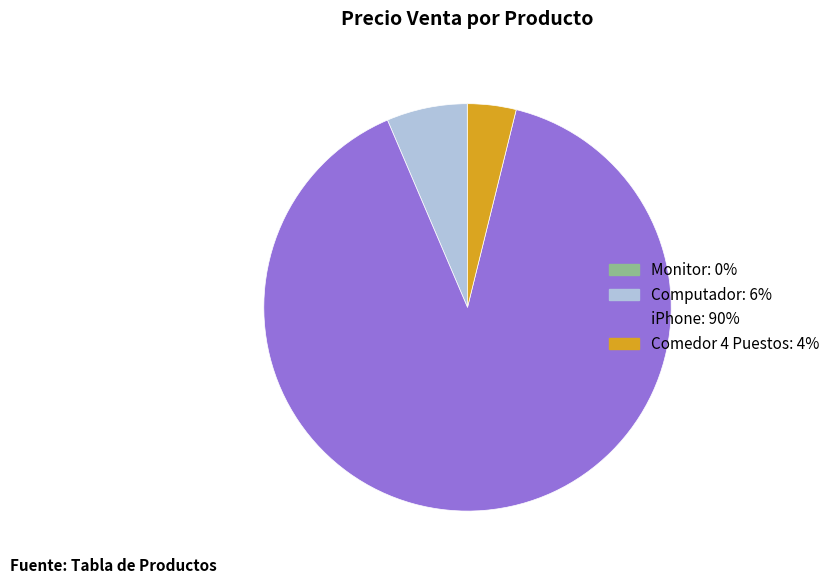

Approximately how many times larger is the value at Computador compared to Comedor 4 Puestos?

1.7